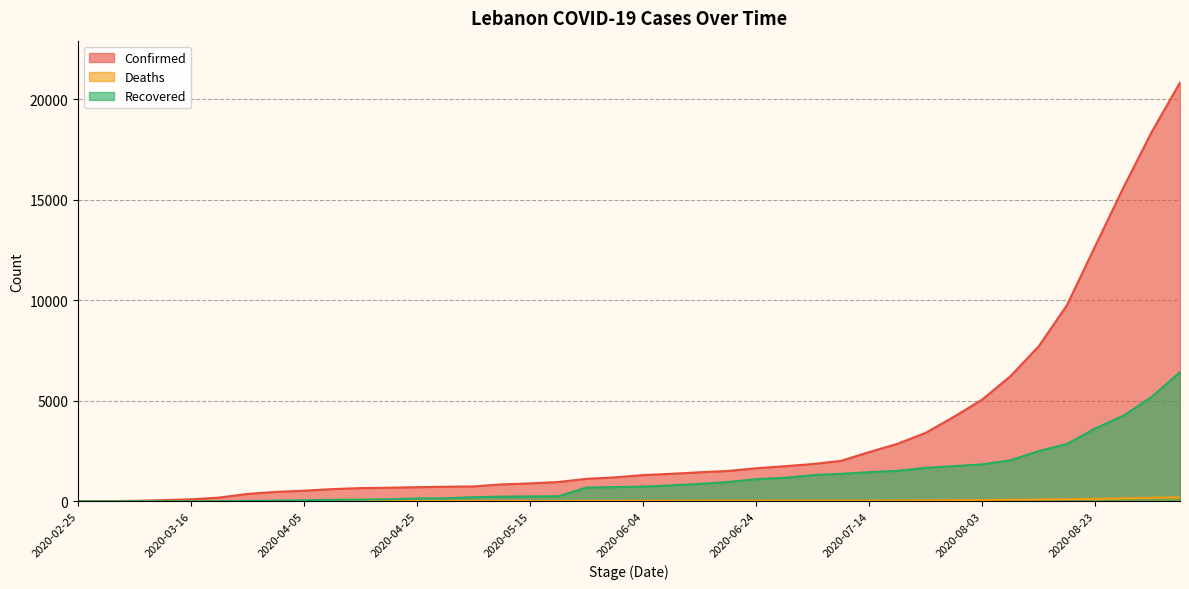

What is the approximate value of Recovered at 2020-07-14, to the nearest 100?

1500